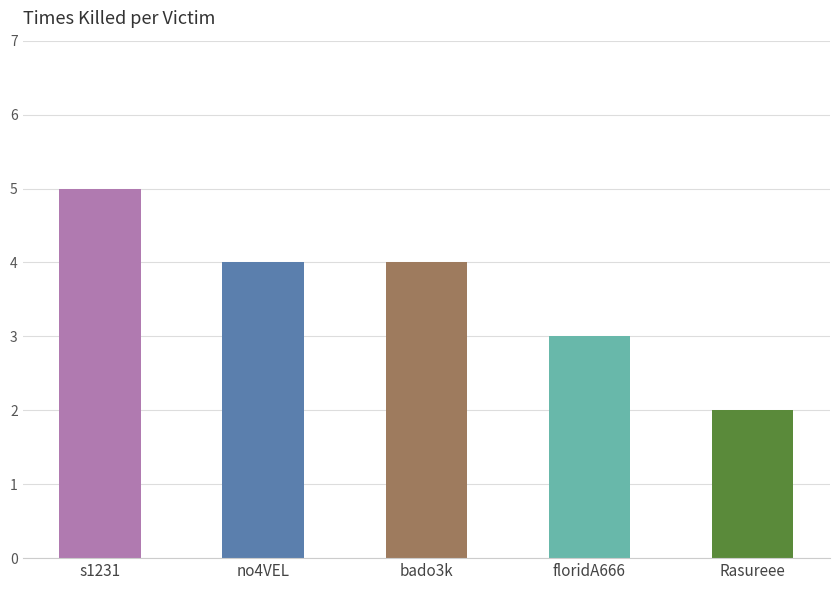

What is the smallest value displayed?

2